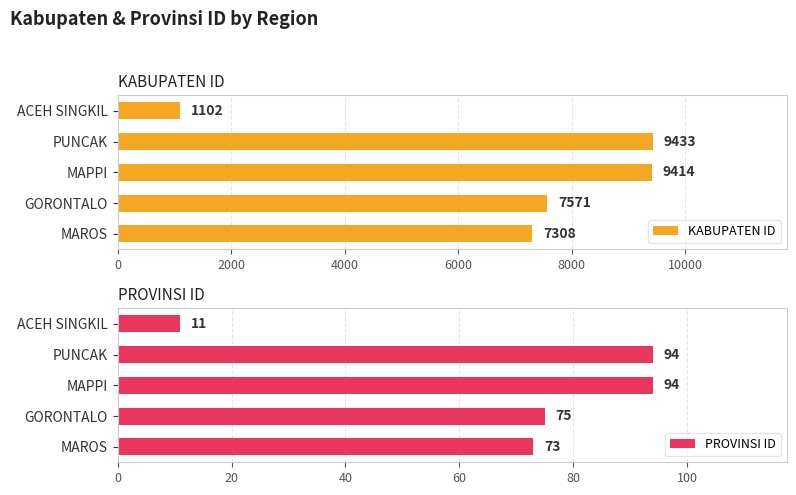

How many data points in KABUPATEN ID are above 7571?

2